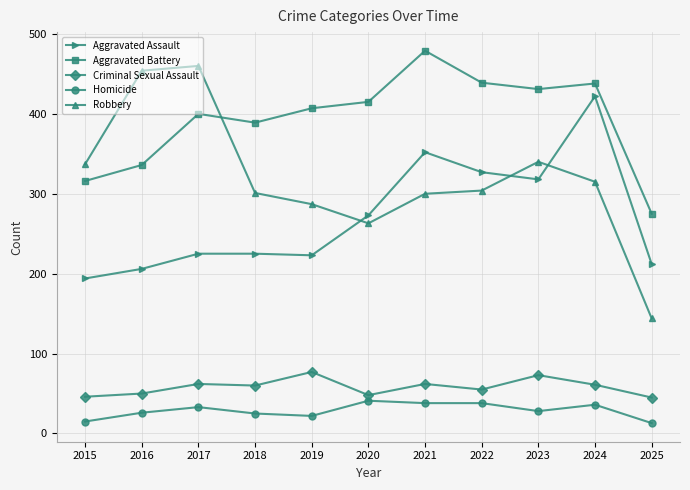

What is the value of the Criminal Sexual Assault point at the 4th from the left?

60